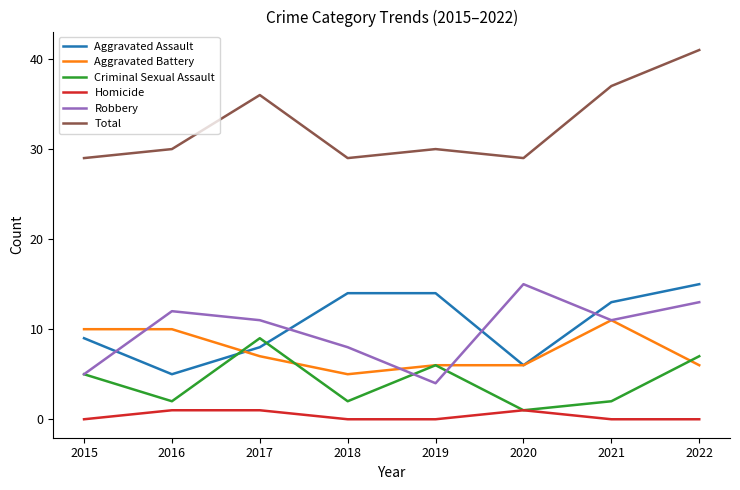

The Aggravated Assault series shows 14 at 2018. True or false?

True